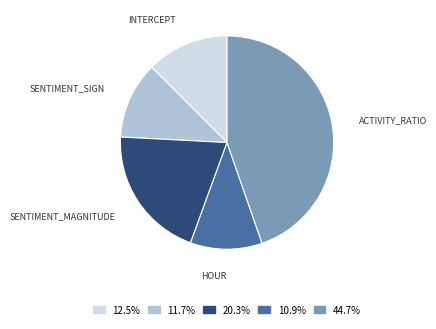

Combined, do 10.9% and 44.7% account for over 50%?

Yes